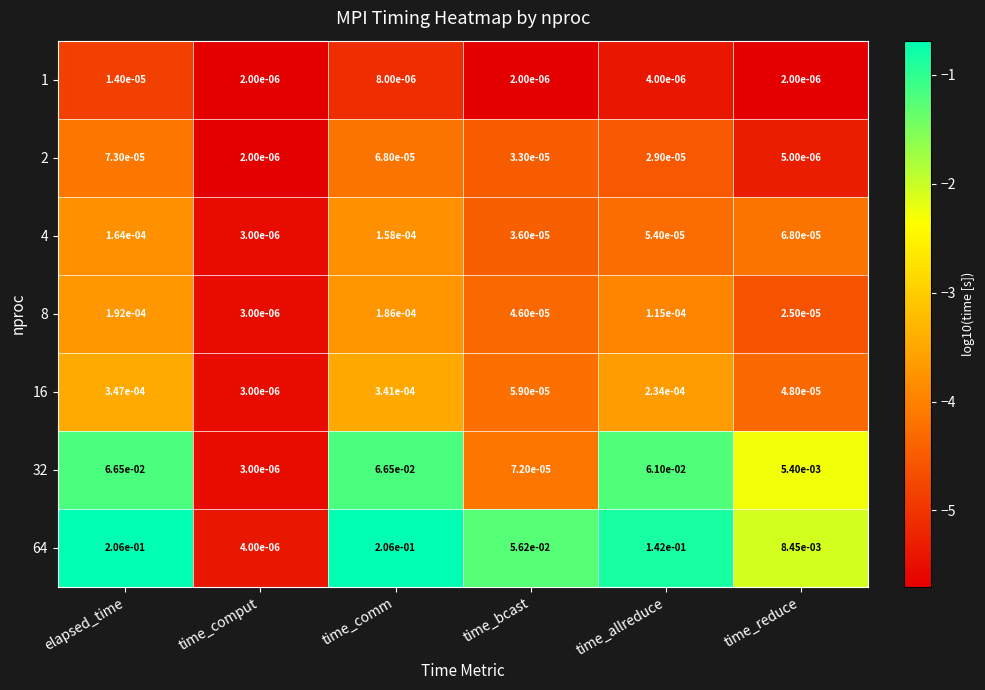

At which label is 16 closest to 0?

time_comput